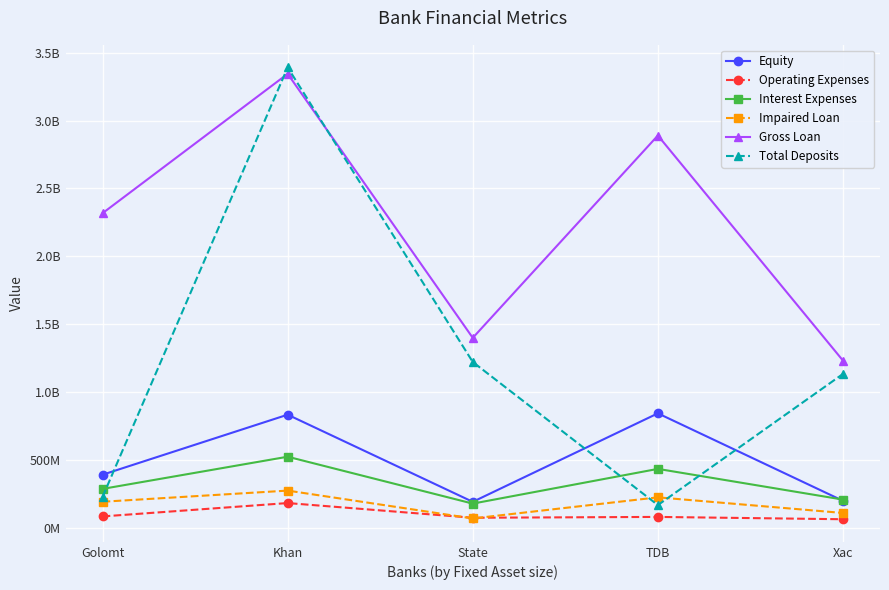

Does the chart have visible grid lines?

Yes